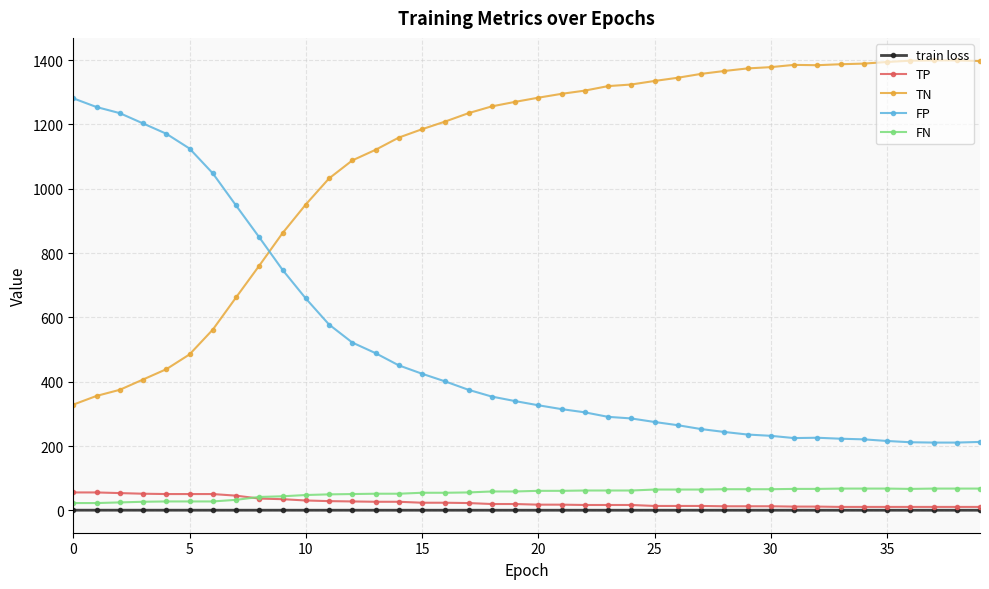

Which series has the largest total across all categories?

TN